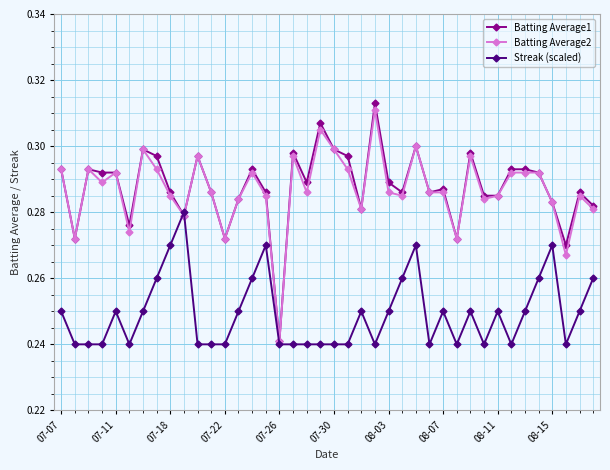

How many categories are shown in the chart?

40